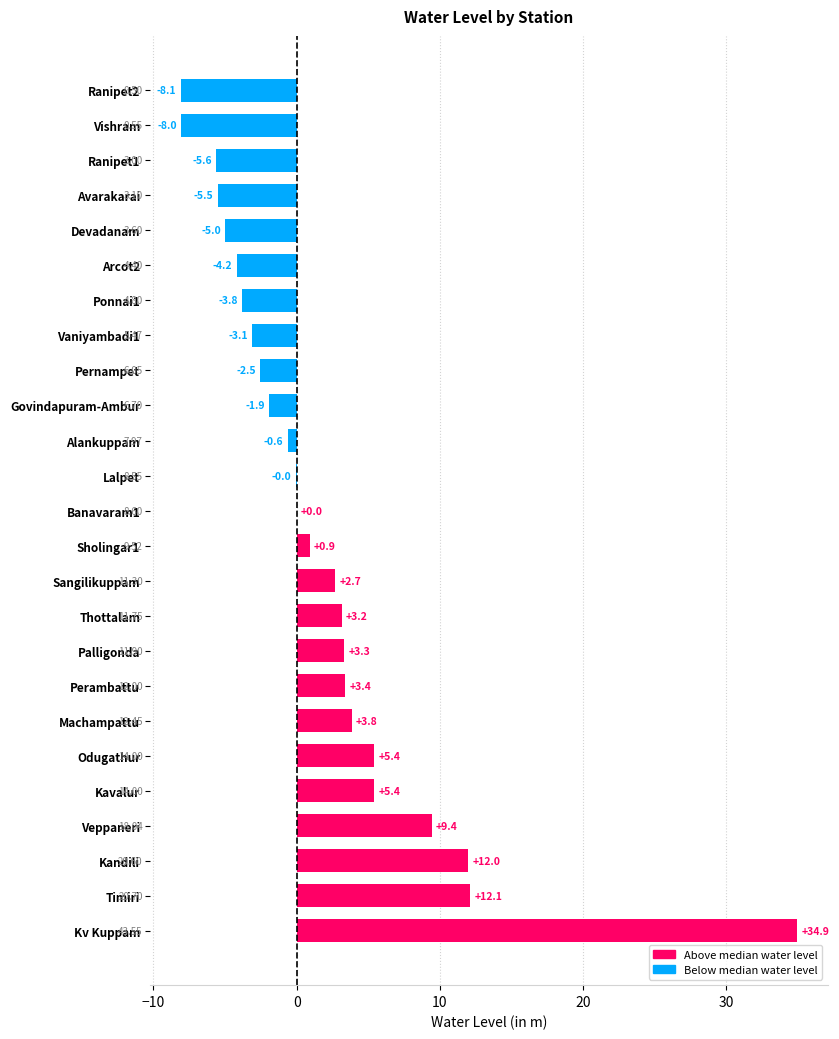

What is the sum of the values at Kandili and Palligonda?

15.3